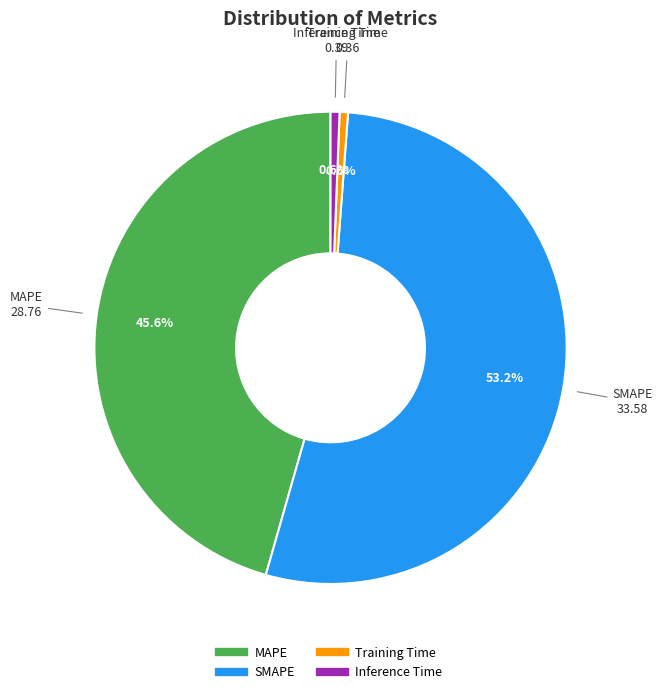

What percentage is the Inference Time slice, to the nearest percent?

1%